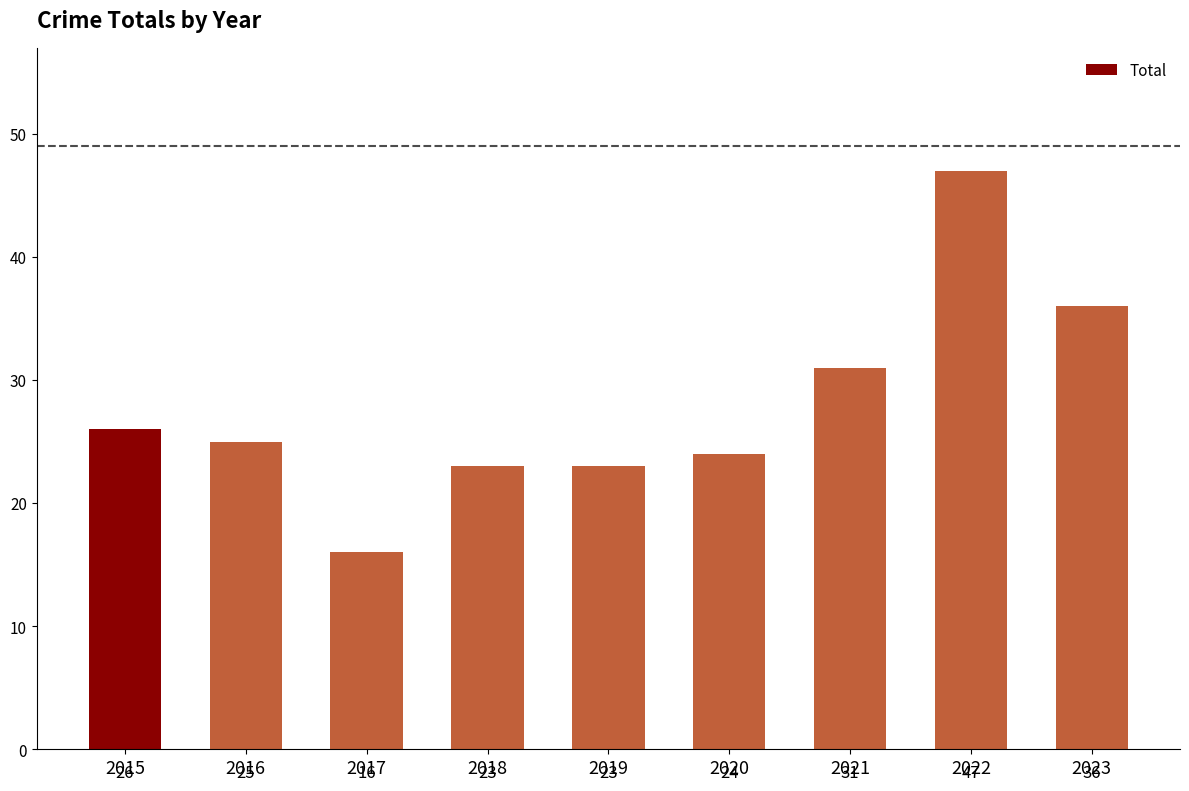

Reading left to right, what are all the values shown in this chart?

2015=26	2016=25	2017=16	2018=23	2019=23	2020=24	2021=31	2022=47	2023=36